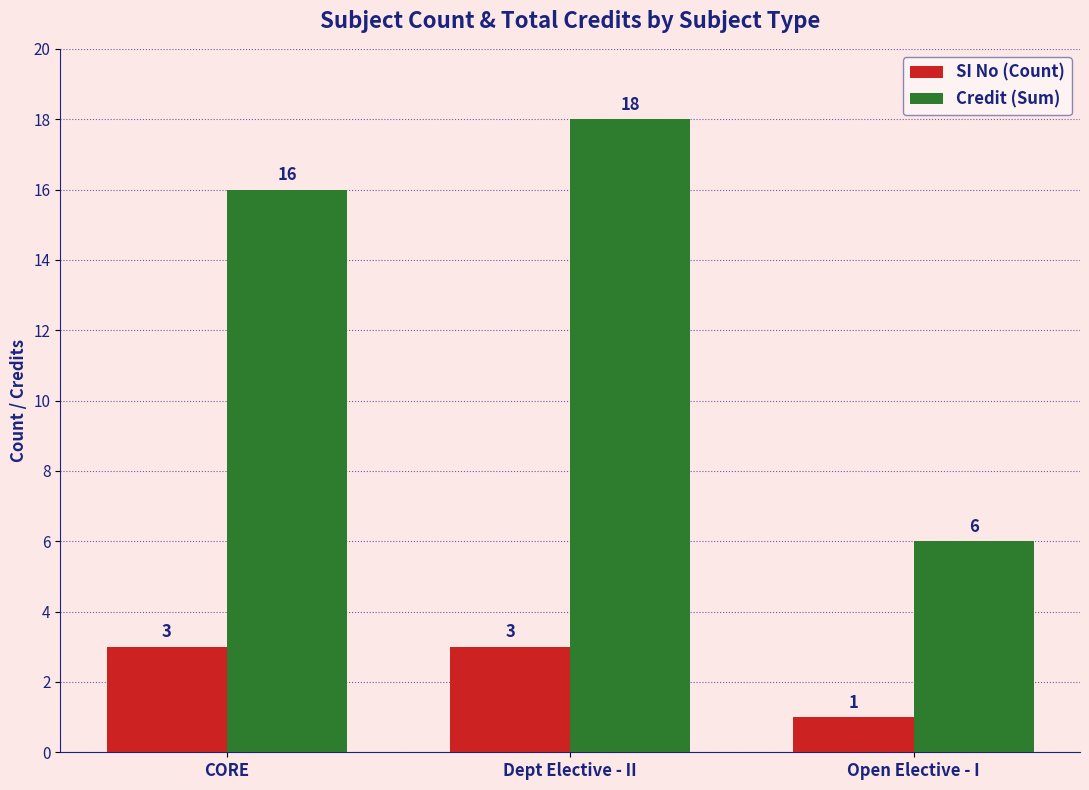

True or false: SI No (Count) has a value of 3 at CORE.

True